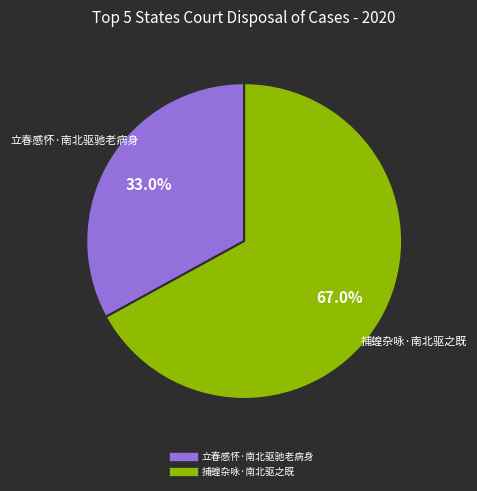

What is the ratio of the value at 立春感怀·南北驱驰老病身 to the value at 捕蝗杂咏·南北驱之既?

0.5